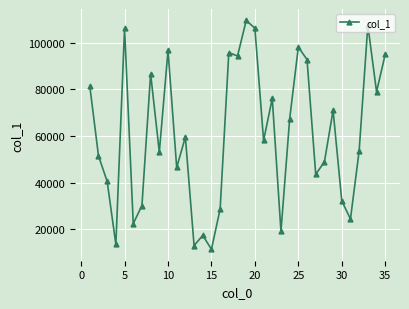

What is the greatest value displayed?

109599